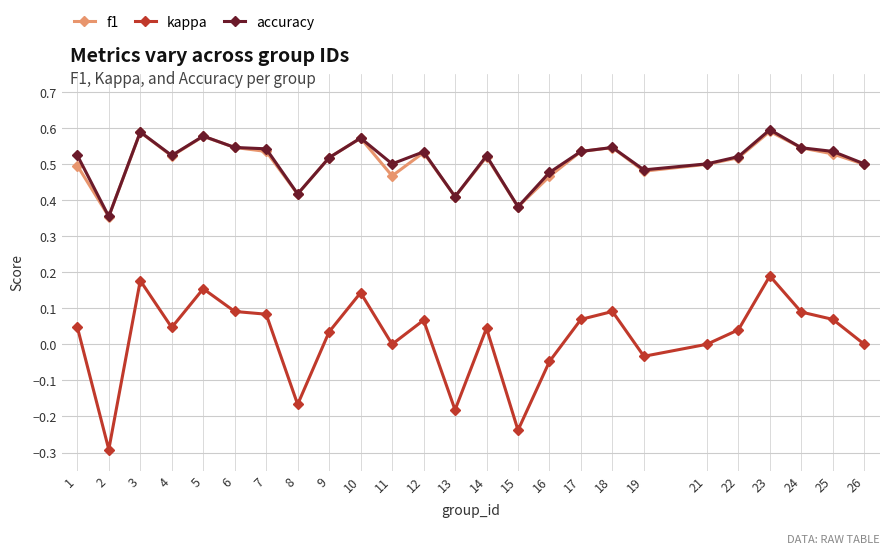

Is it true that accuracy equals 0.5 at 25?

True